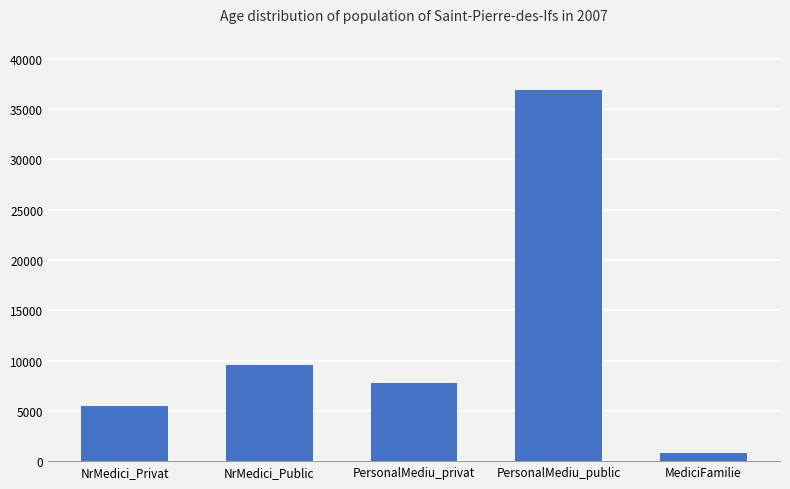

What is the maximum value shown in the chart?

36945.1